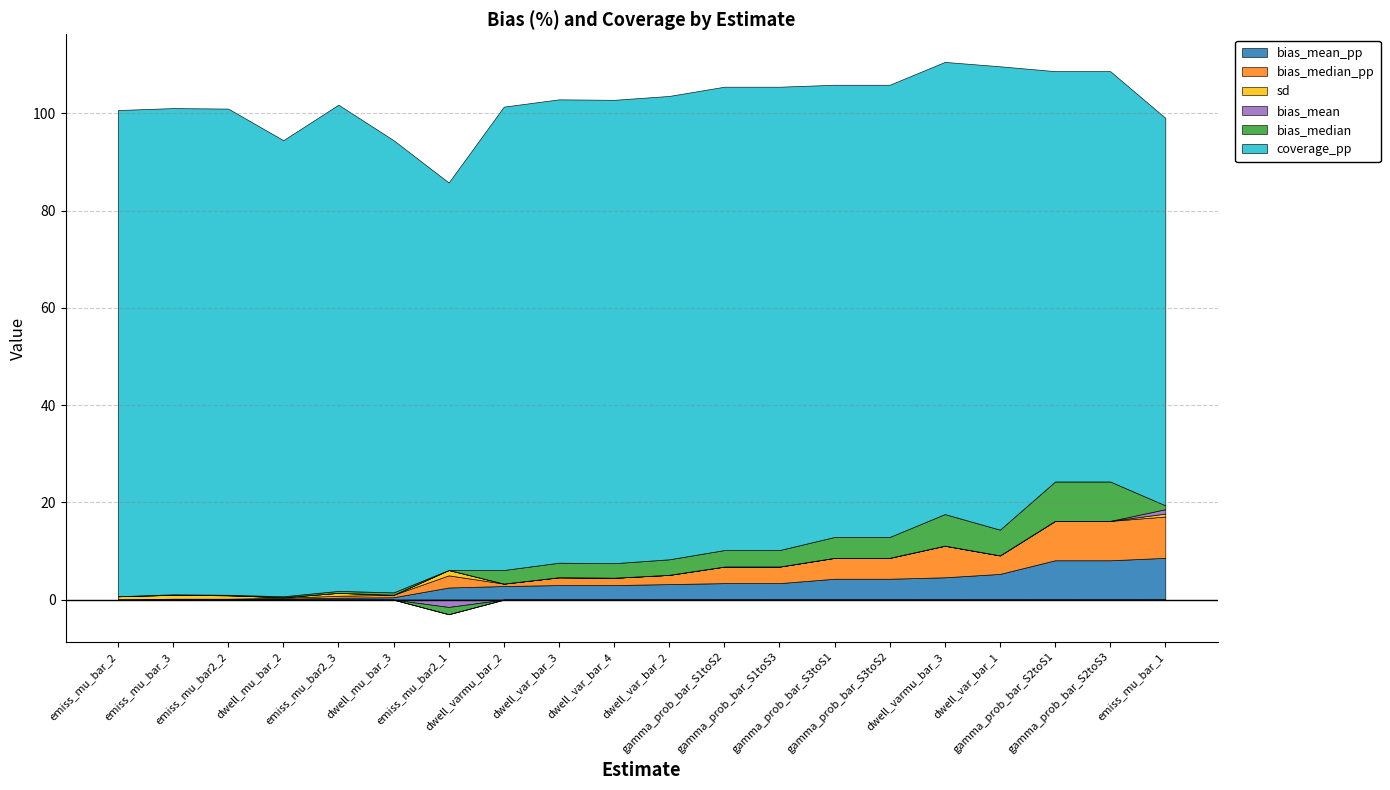

True or false: bias_median_pp has a value of 5.2 at gamma_prob_bar_S1toS3.

False